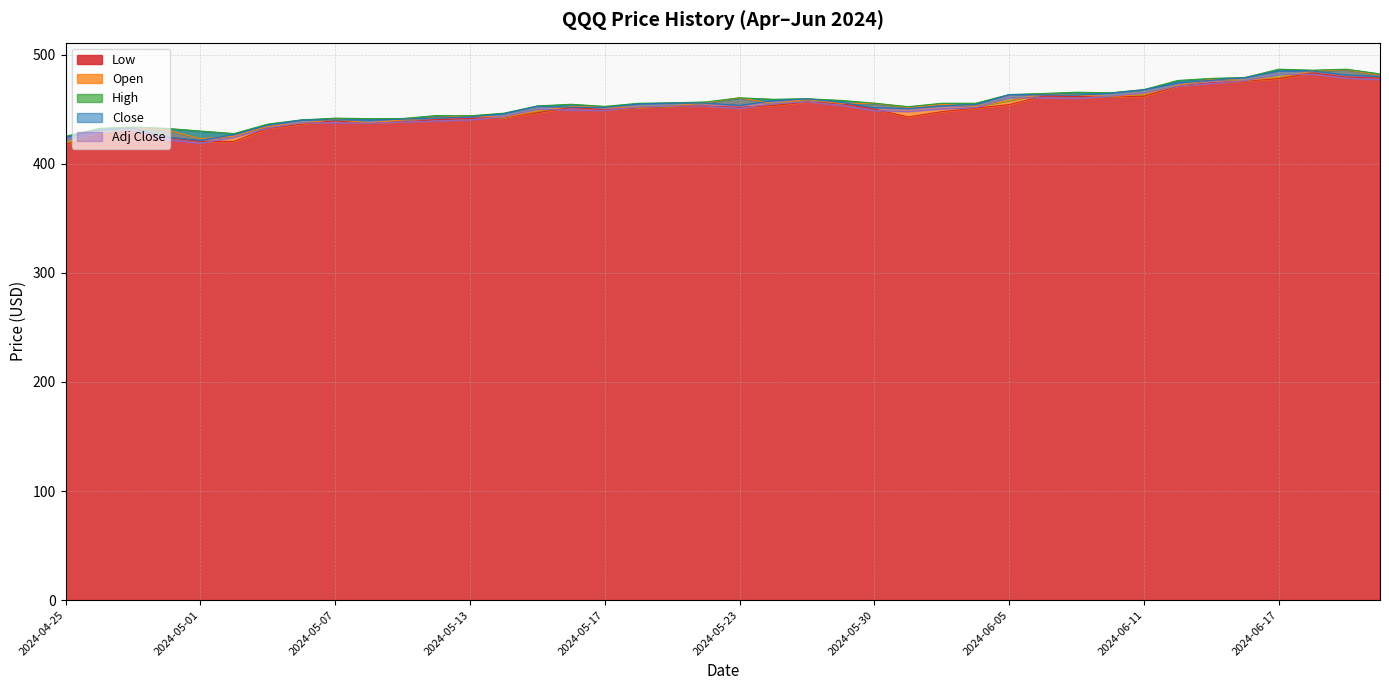

Where does the High series first go above 455?

2024-05-20